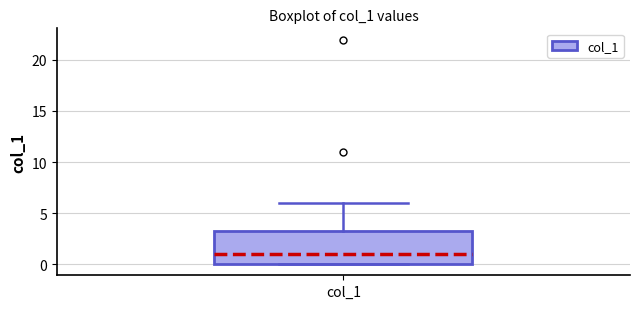

Transcribe this box plot: give where the median line is, the range the box spans, and where the two whiskers end, as read against the y-axis. The values are not printed on the chart, so give them approximately, as read against the axis.

median 1.0, box 0.0 to 3.5, whiskers 0.0 to 6.0